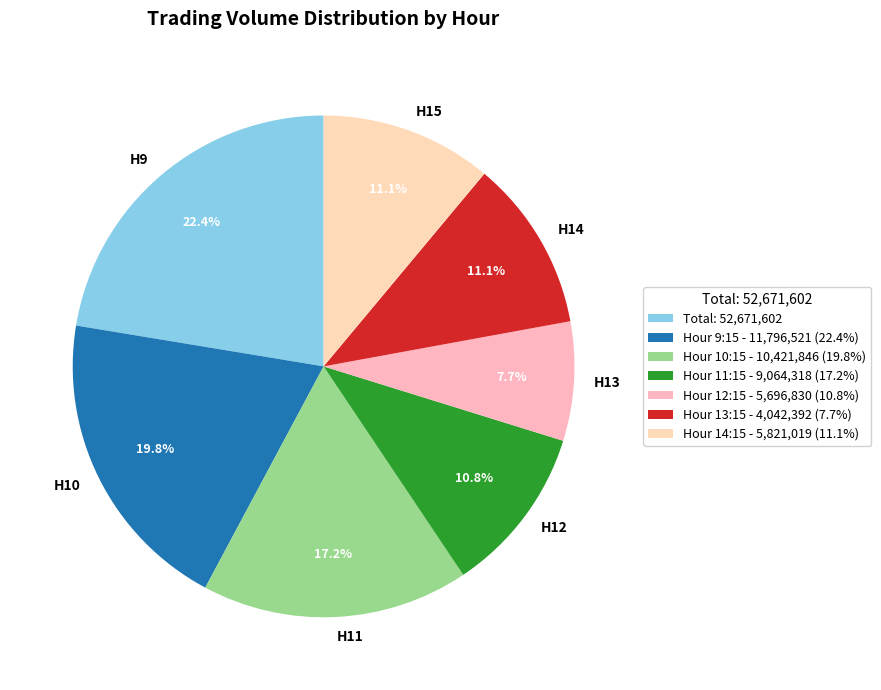

Does H11 represent more than half of the total?

No